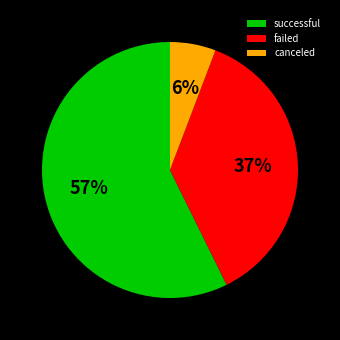

Which category has the smallest portion of the pie?

canceled